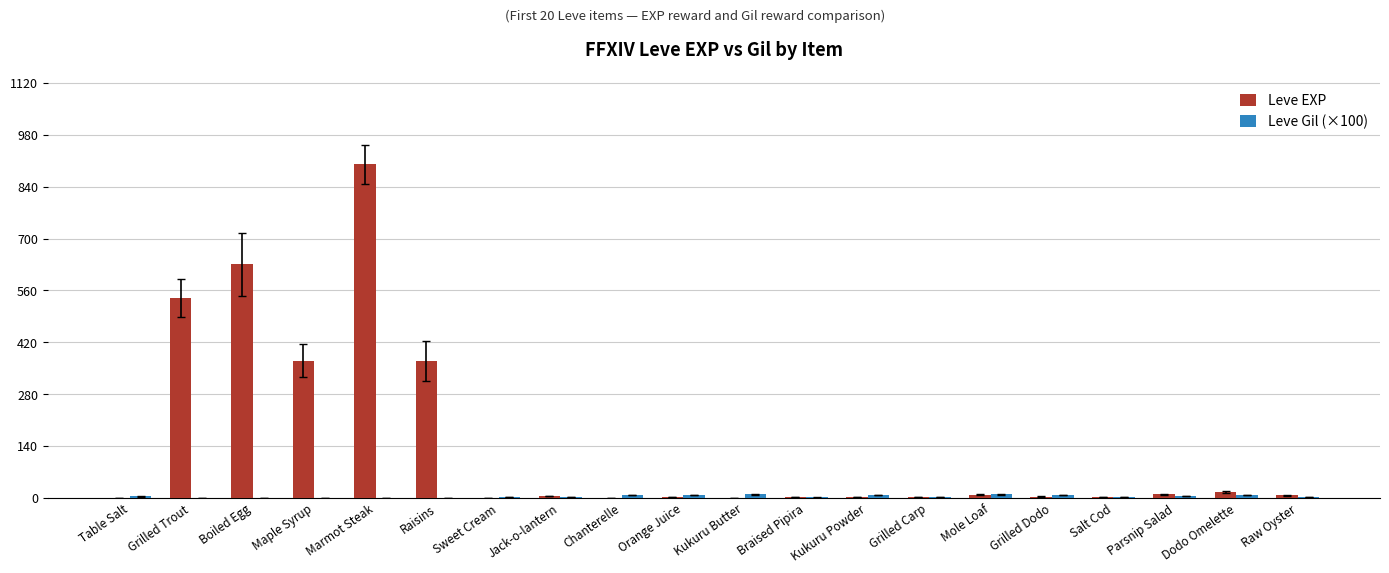

What is the sum of the Leve EXP values at Chanterelle and Orange Juice?

3.0